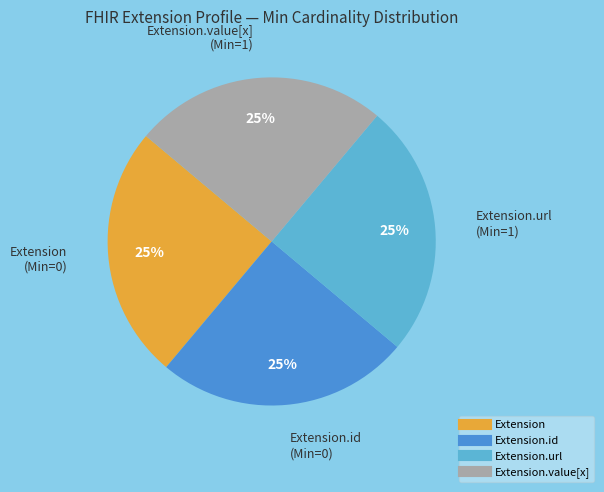

How many segments does this pie chart have?

4